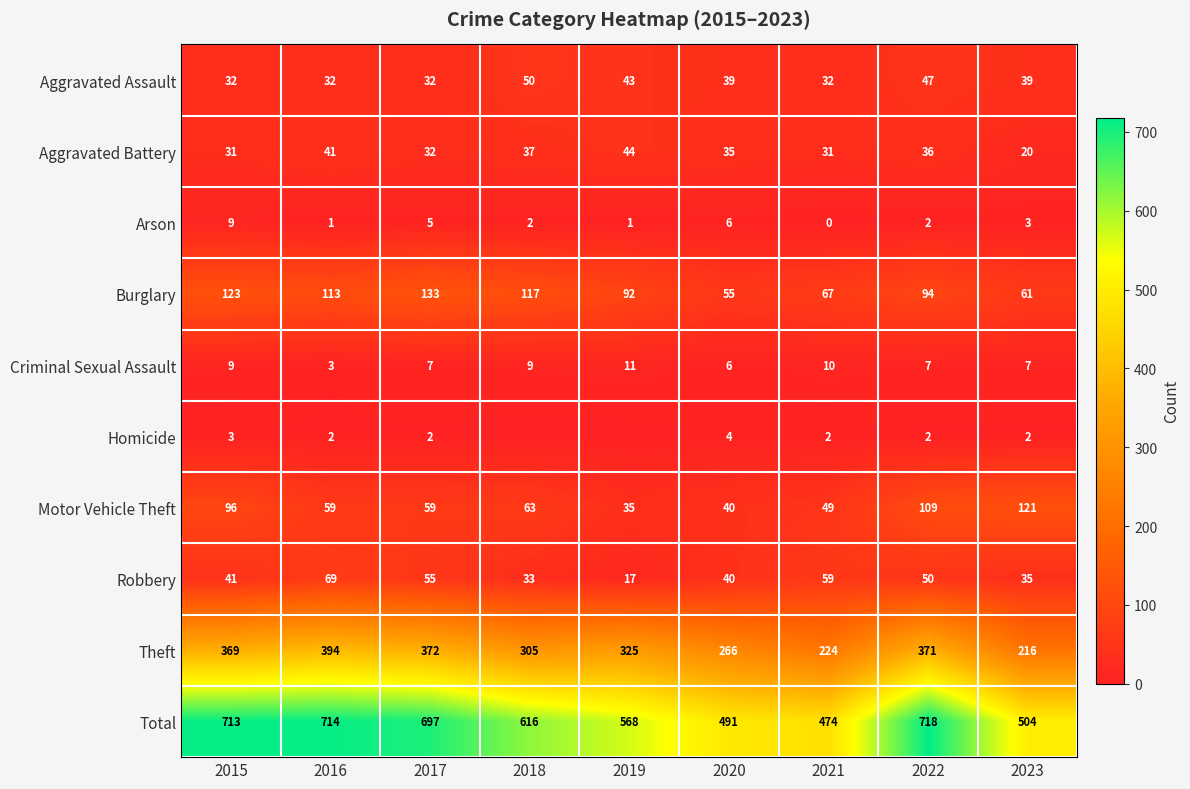

How many positive values does the Homicide series have?

7